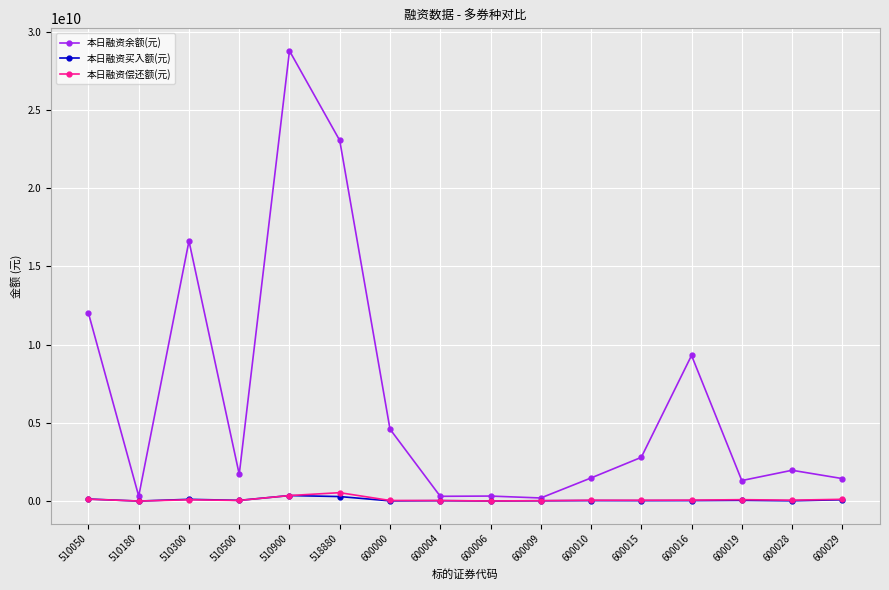

Is the value of 本日融资买入额(元) at 510050 greater than the value of 本日融资余额(元) at 600000?

No